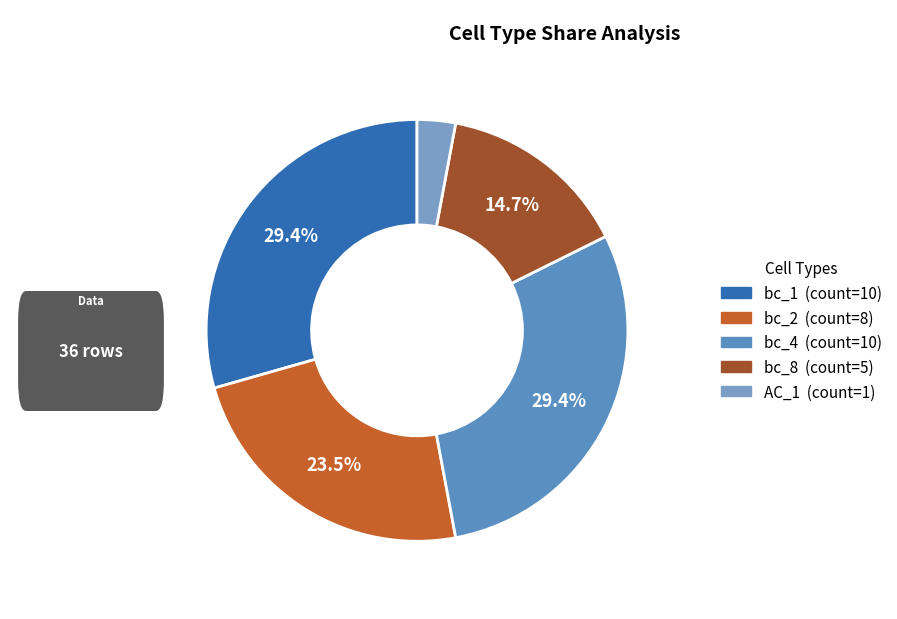

How many slices are in this pie chart?

5